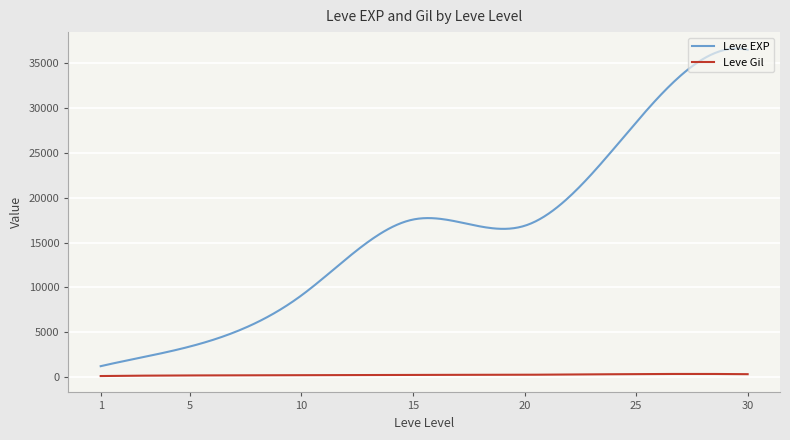

True or false: Leve EXP and Leve Gil intersect in this chart.

False